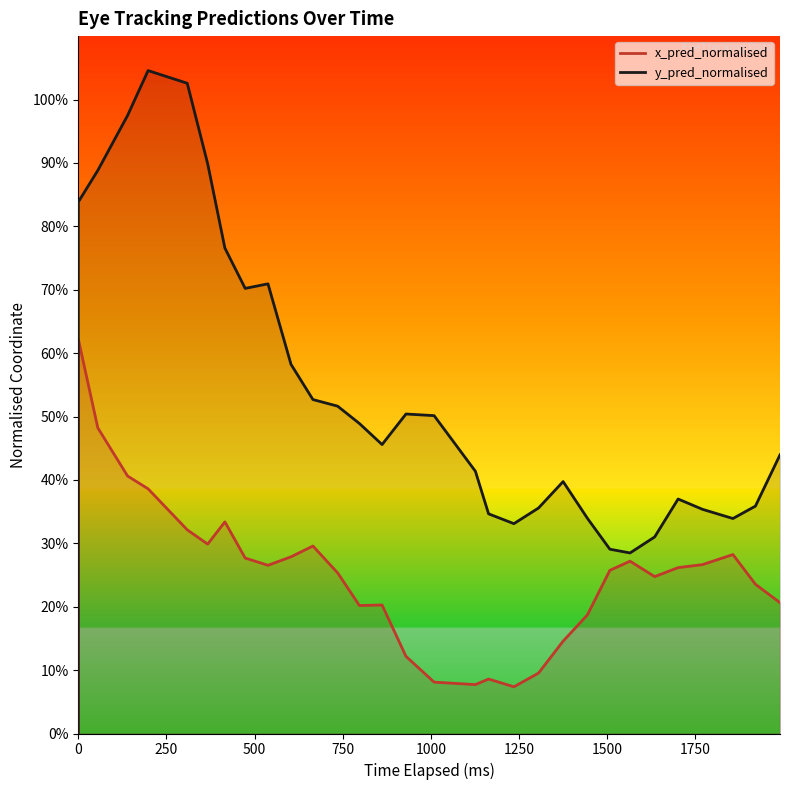

True or false: y_pred_normalised and x_pred_normalised cross at least once.

False